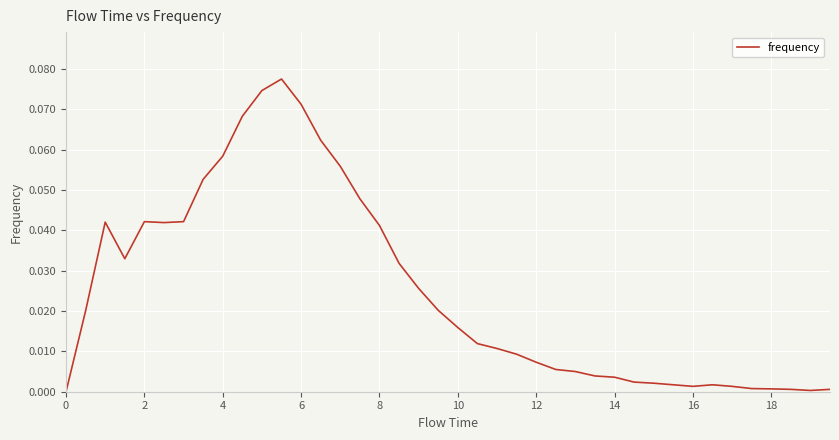

How many interior local peaks (higher than both neighbors) does the data have?

4